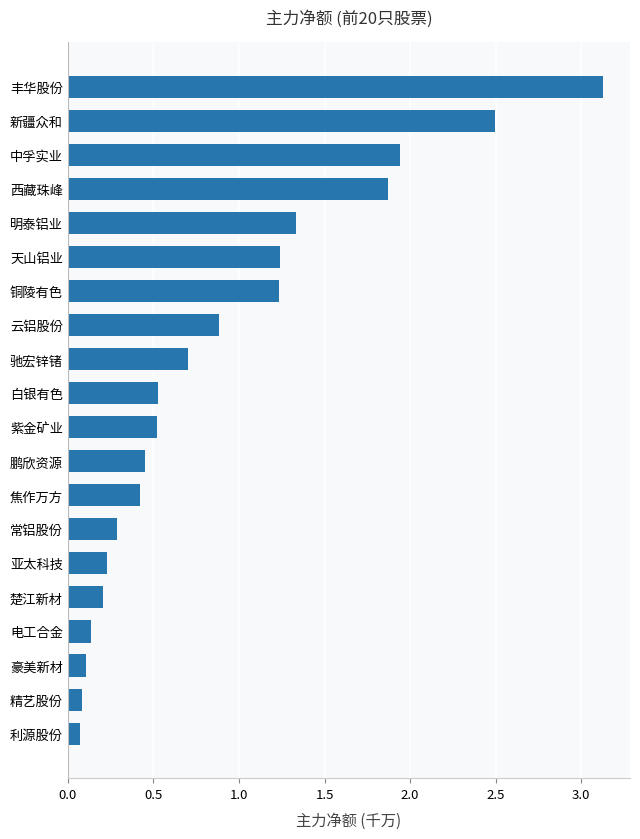

What is the sum of the values at 精艺股份 and 新疆众和?

2.6